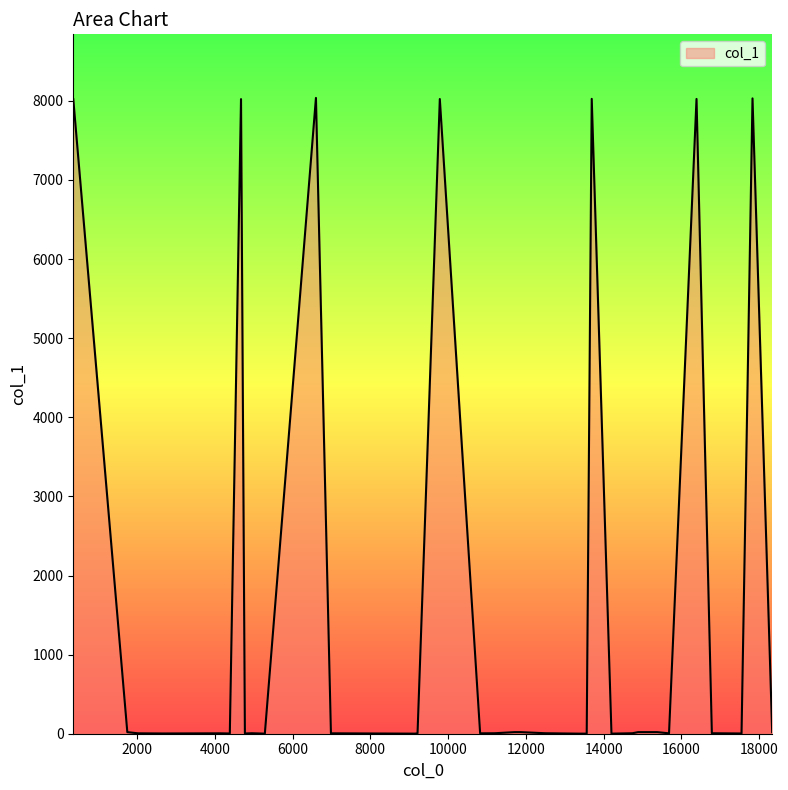

Rank the categories by value from lowest to highest.

35, 36, 37, 38, 39, 11, 12, 13, 14, 15, 29, 30, 31, 32, 33, 34, 5, 6, 7, 8, 9, 17, 18, 19, 20, 21, 22, 23, 24, 25, 26, 27, 28, 0, 1, 2, 3, 4, 10, 16